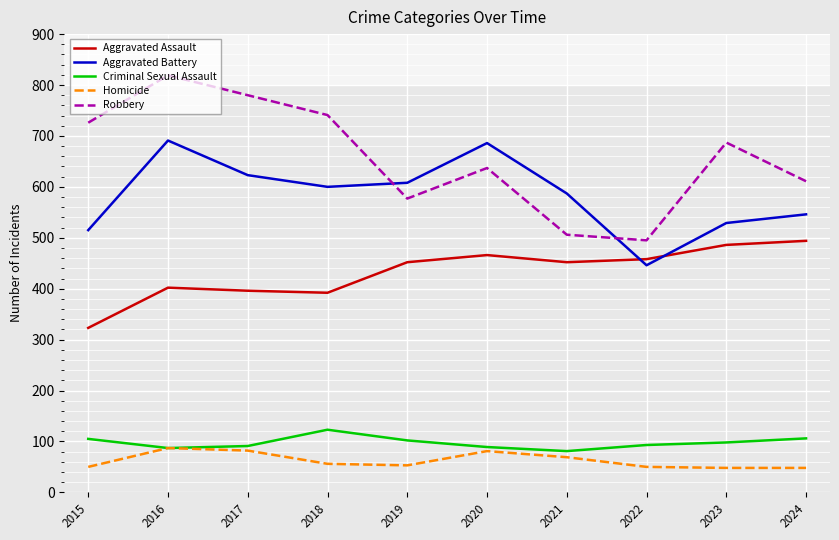

What is the difference between the Homicide values at 2015 and 2020?

31